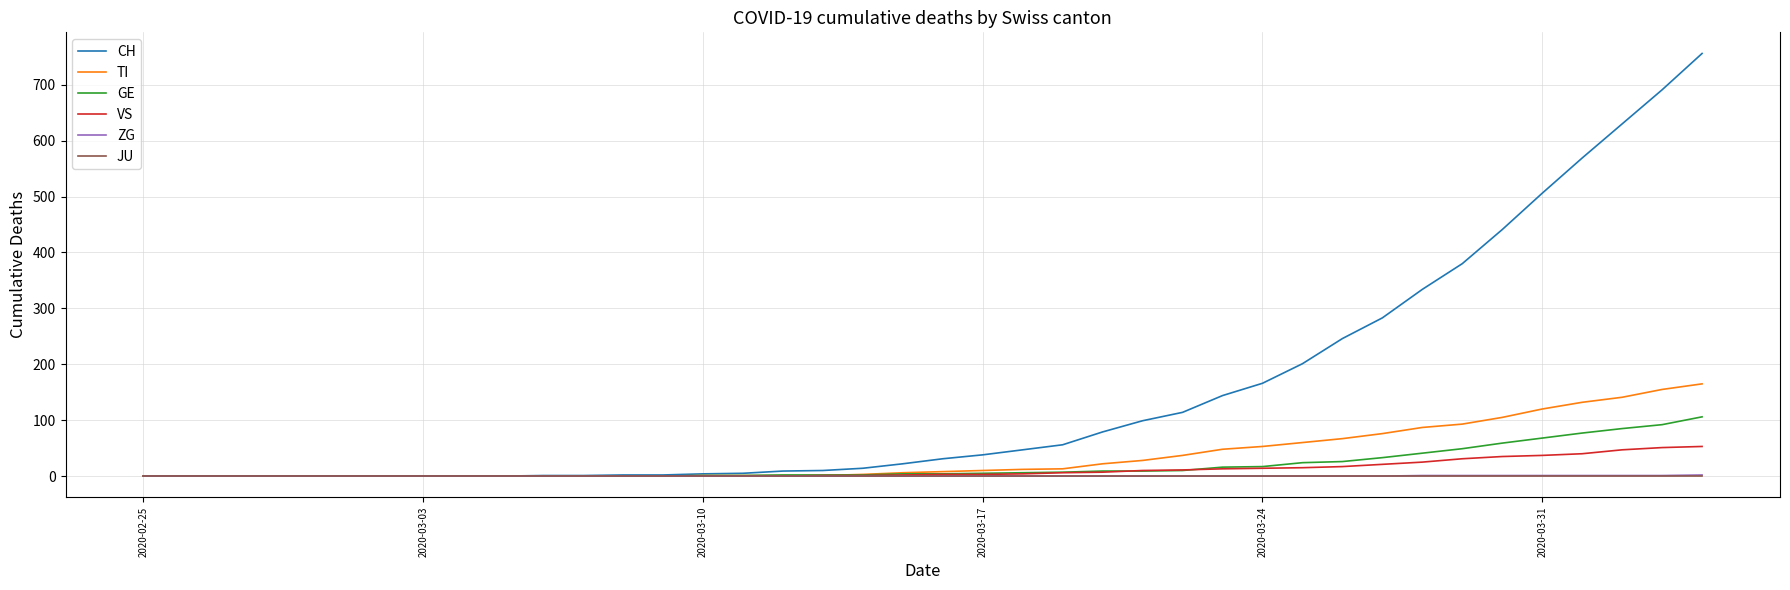

Which series has the widest spread of values?

CH